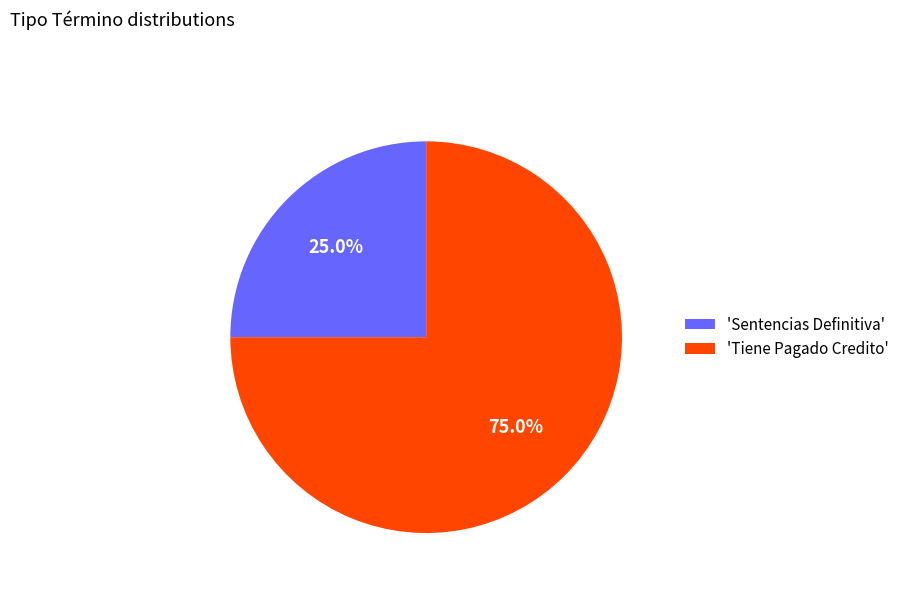

Between 'Sentencias Definitiva' and 'Tiene Pagado Credito', which is larger?

'Tiene Pagado Credito'